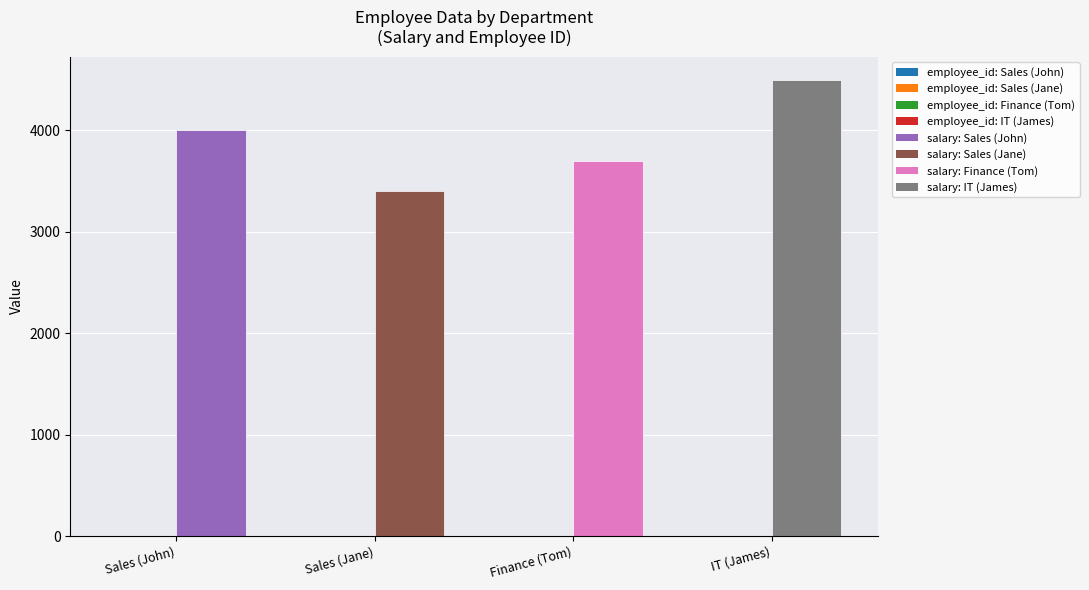

What value does the employee_id series have at Sales (John)?

1